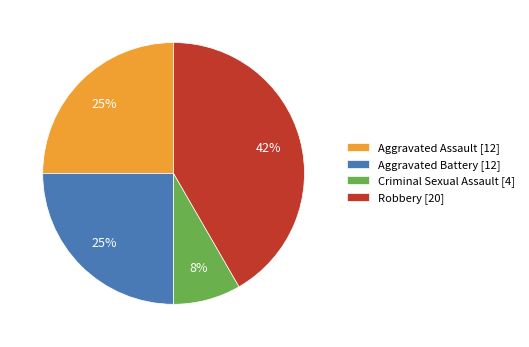

What percentage is the Criminal Sexual Assault [4] slice, to the nearest percent?

8%